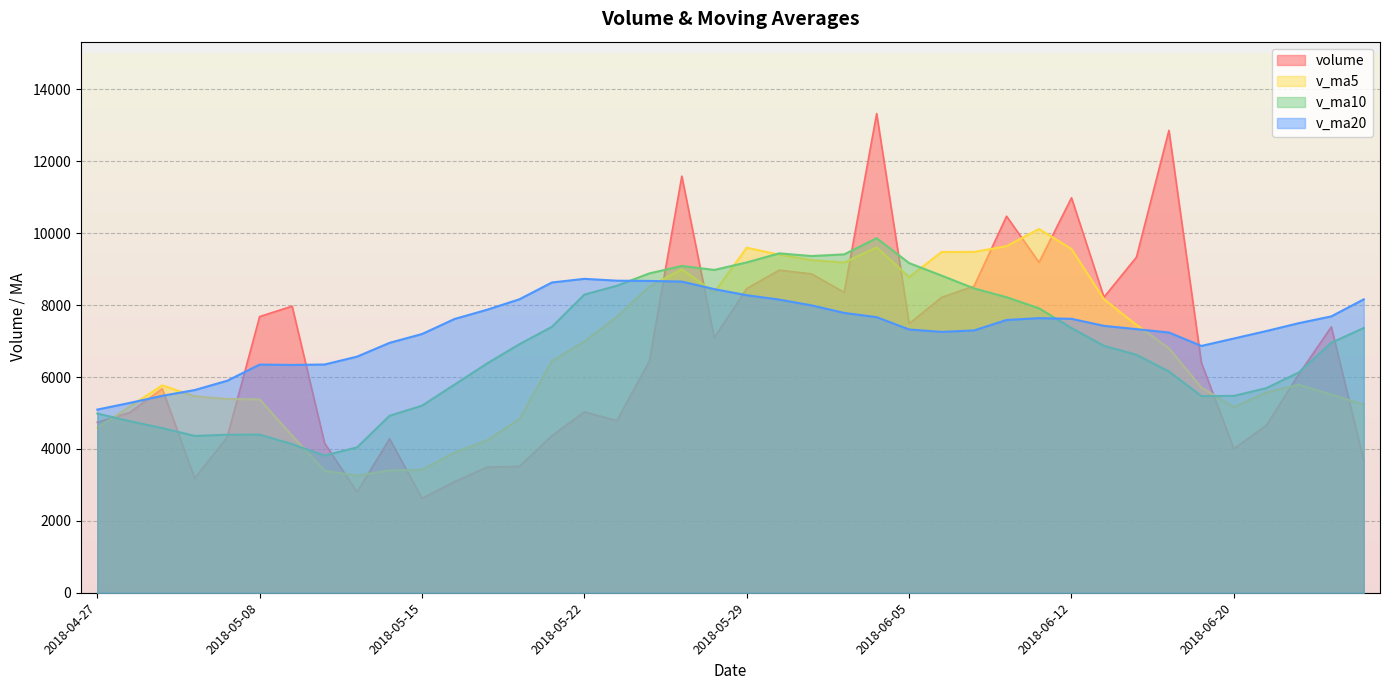

True or false: v_ma10 and v_ma20 intersect in this chart.

True